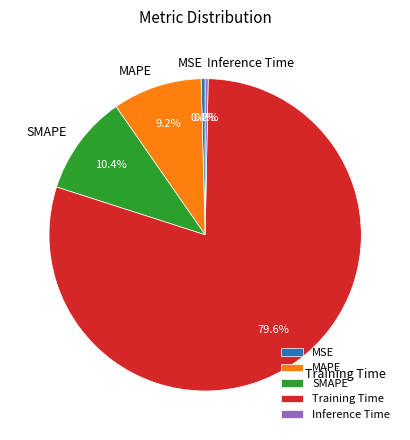

What portion of the pie excludes MAPE?

90.8%